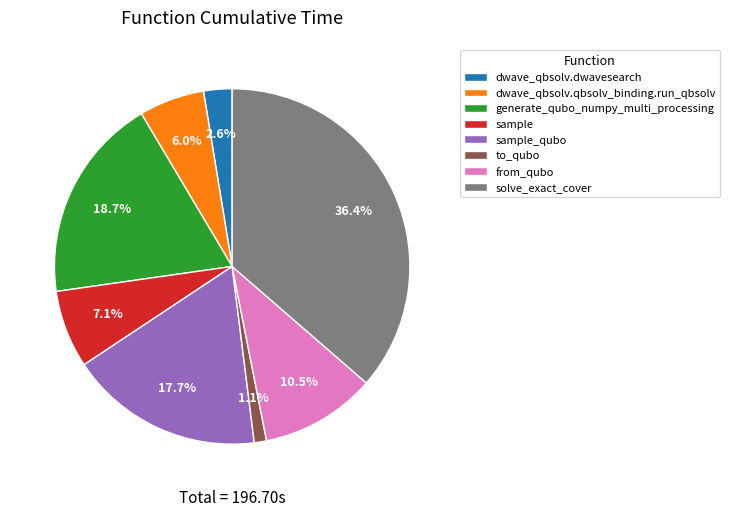

Do to_qubo and sample together represent more than half of the pie?

No